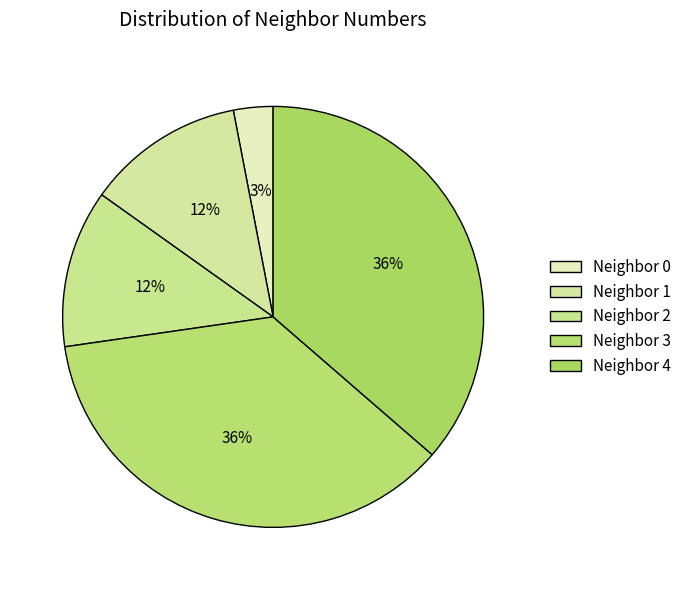

Count the number of slices in the pie.

5